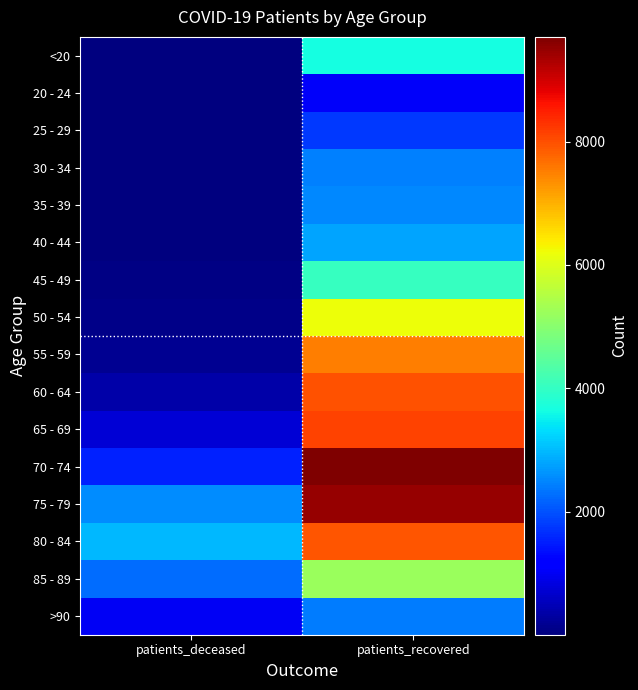

Which has a higher value, patients_deceased or patients_recovered?

patients_recovered